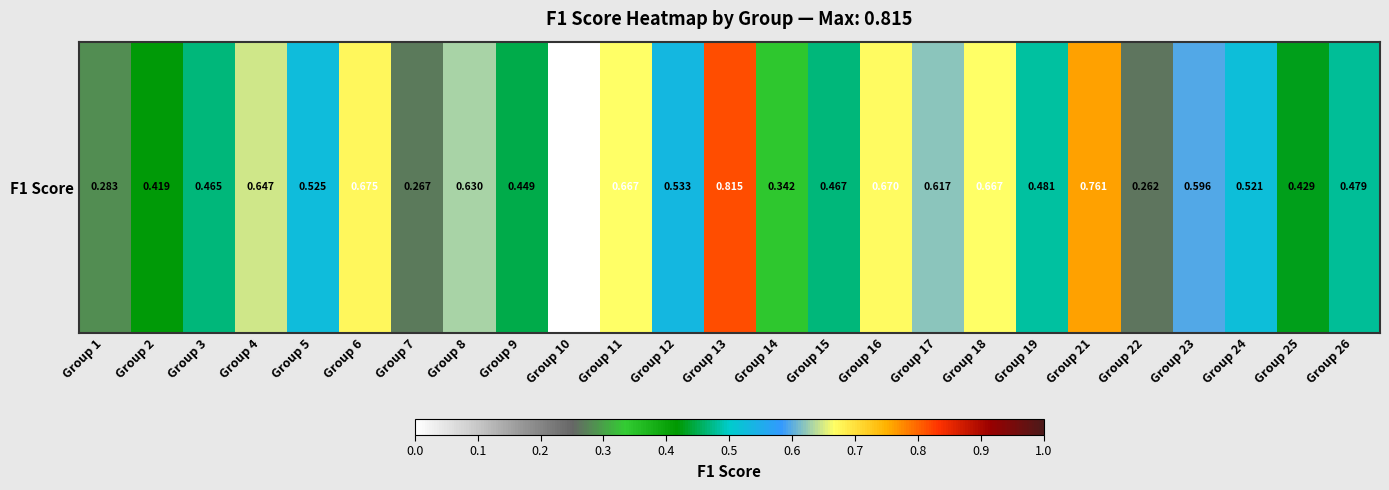

Count the values in the range 0 to 1.

25